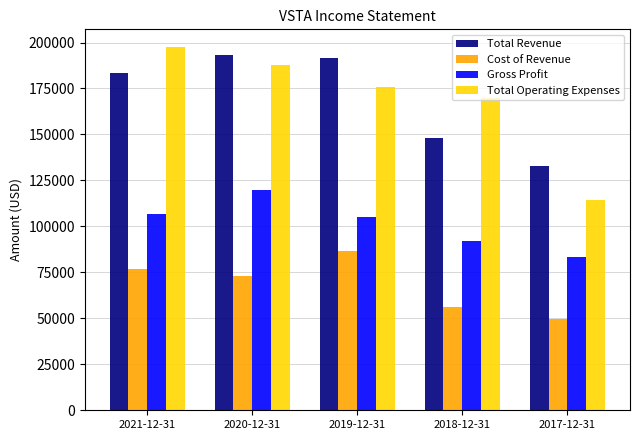

How many bars are there in each group?

4